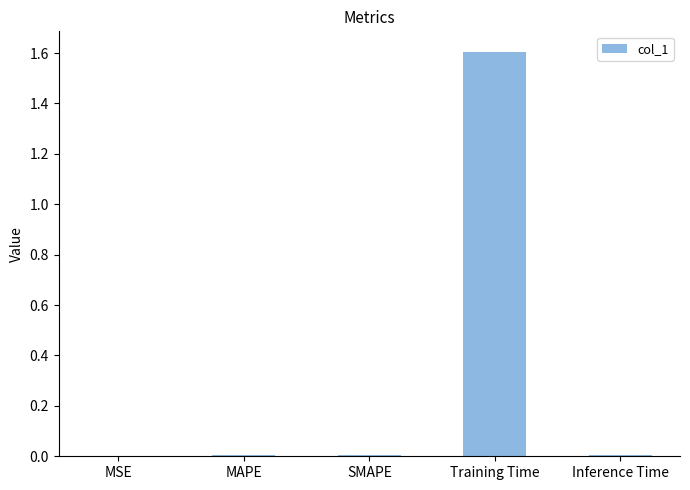

True or false: the data shows 0.0 at Inference Time.

True